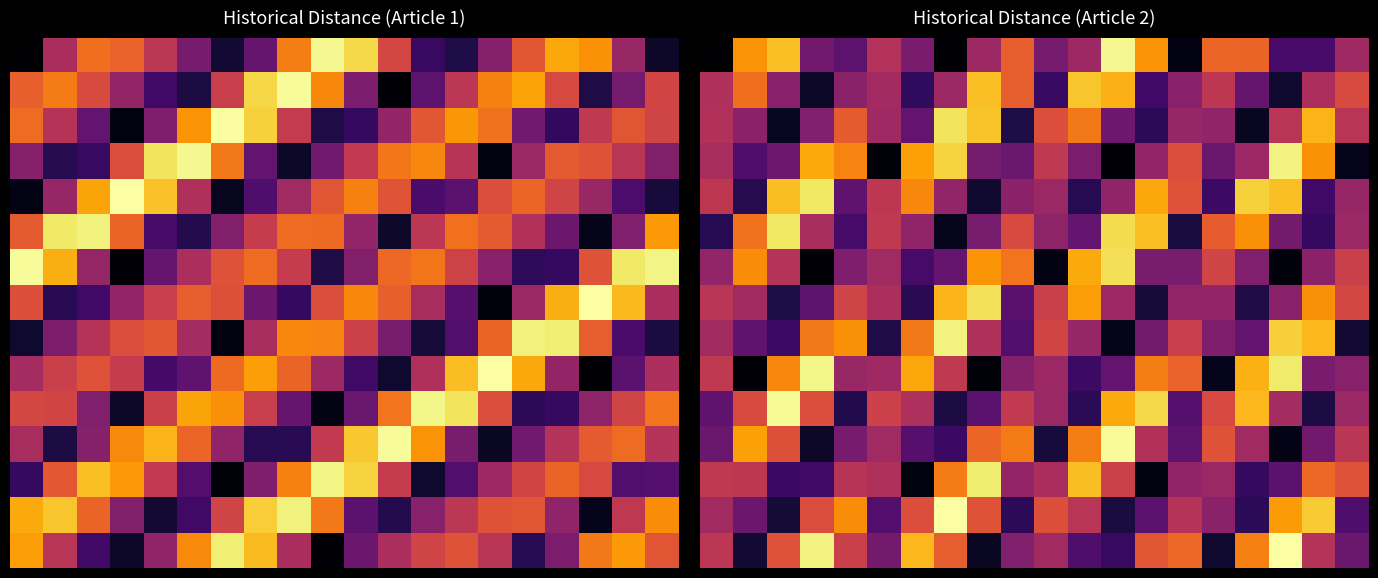

At how many categories does at least one series exceed 0?

20